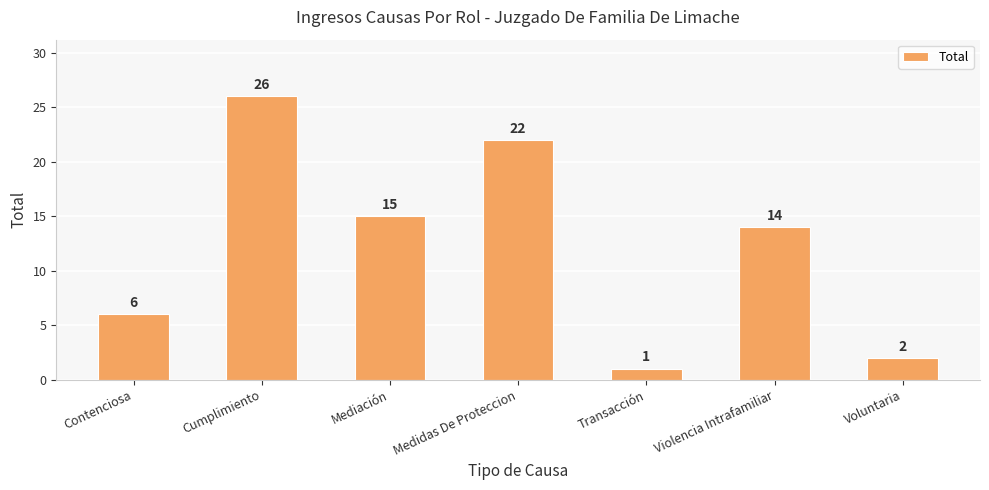

What is the label of the 5th bar from the left?

Transacción